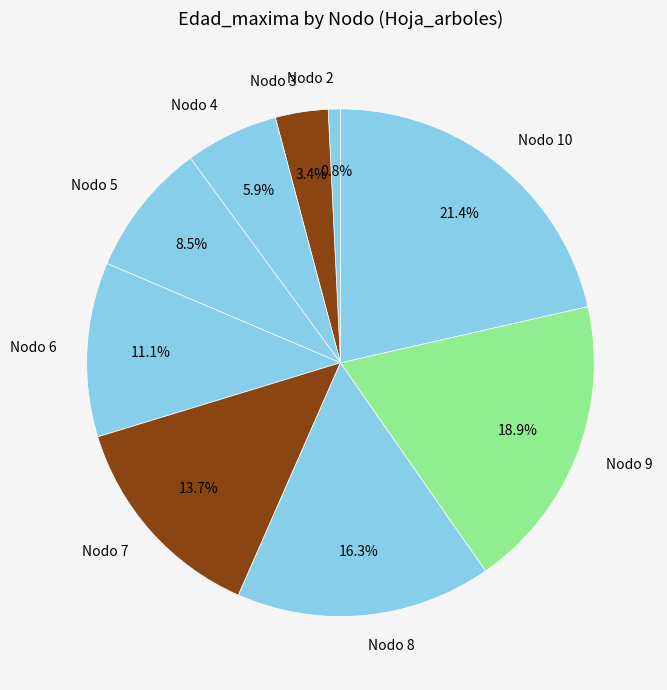

Which slice is the largest?

Nodo 10